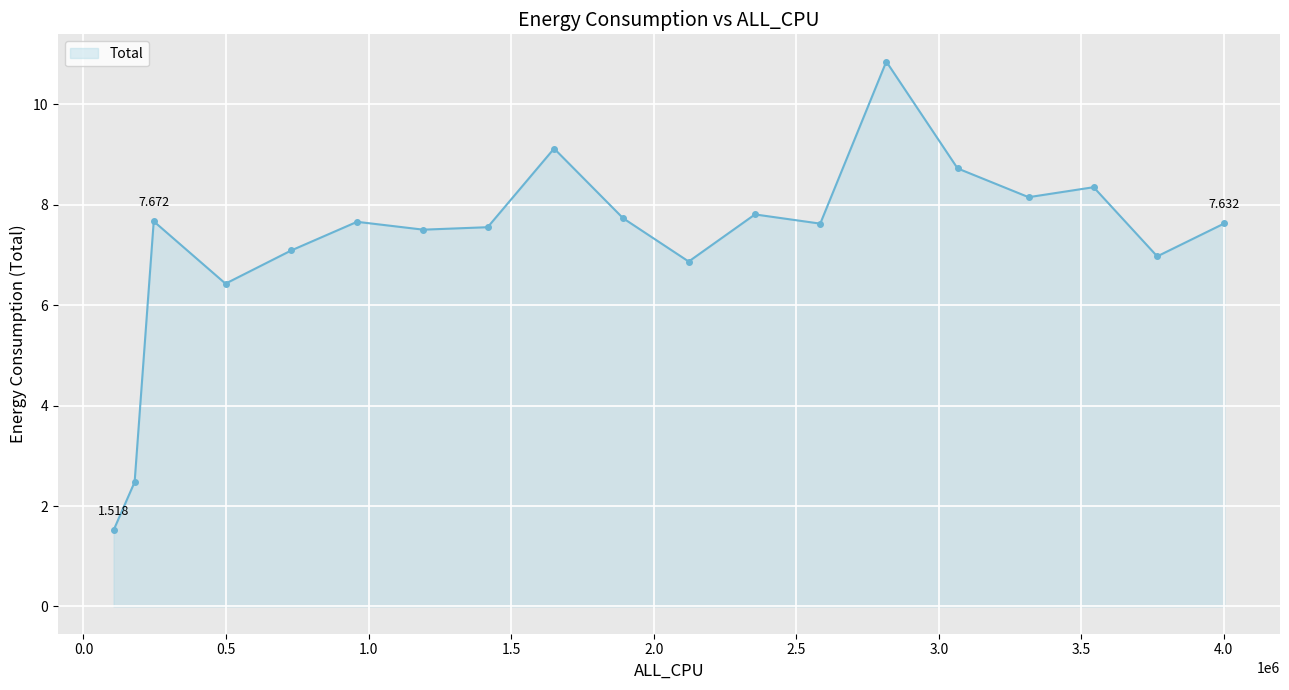

How many lines are shown in the chart?

1